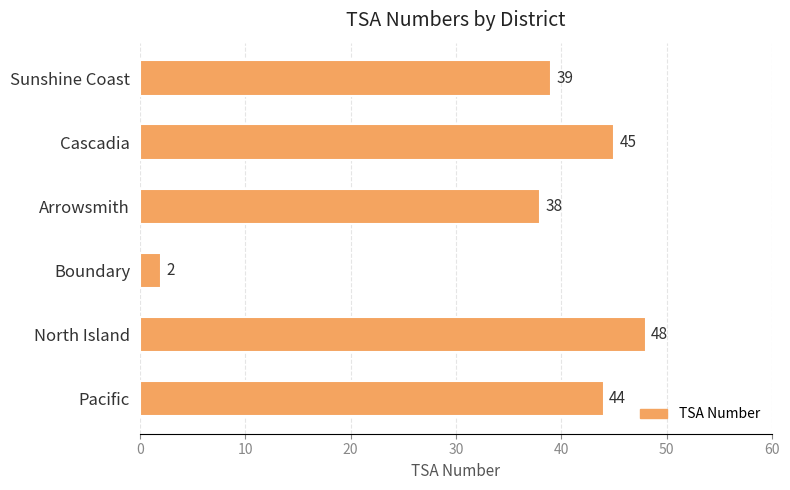

What is the difference between the second highest and minimum values?

43